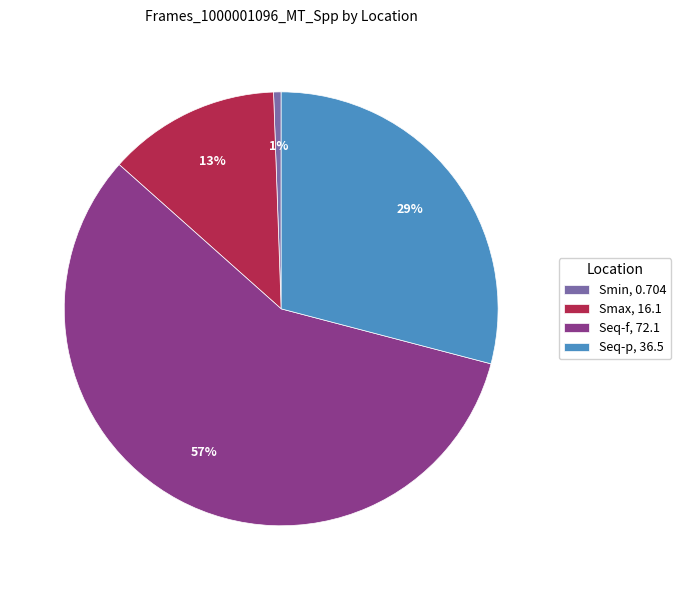

True or false: Smax accounts for 4% of the total.

False